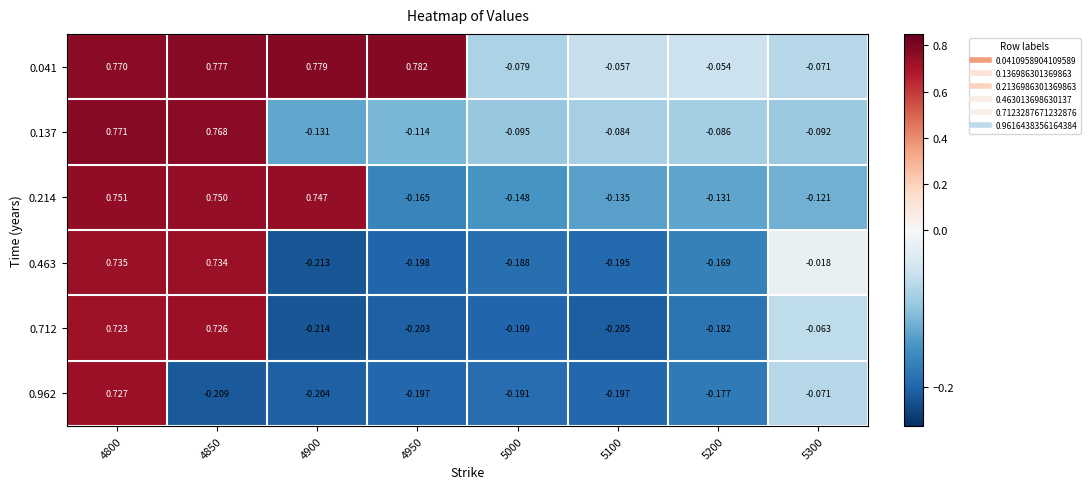

How many values in the 0.041 series exceed 0?

4